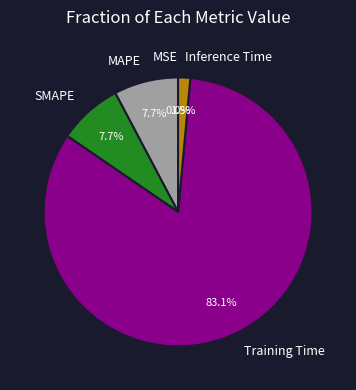

To the nearest percent, what is the difference between the largest and smallest slice percentages?

83%